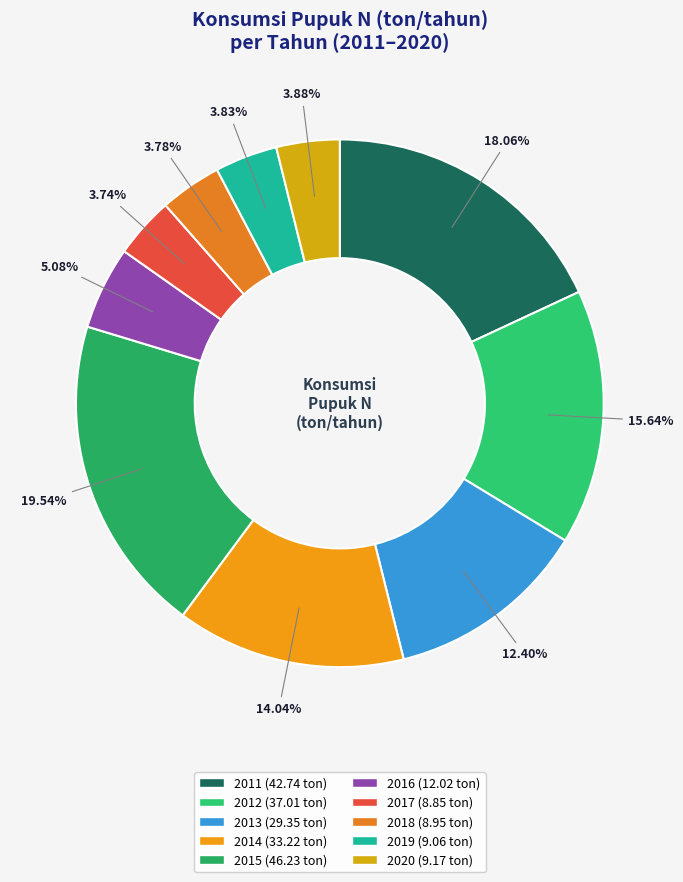

The 2016 slice represents 5% of the pie. True or false?

True